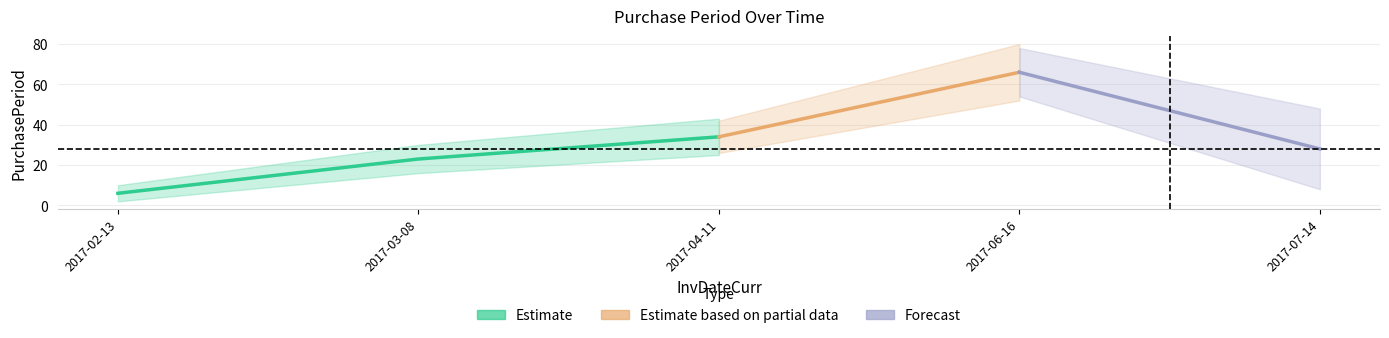

The chart shows a value of 23 at 2017-03-08. True or false?

True